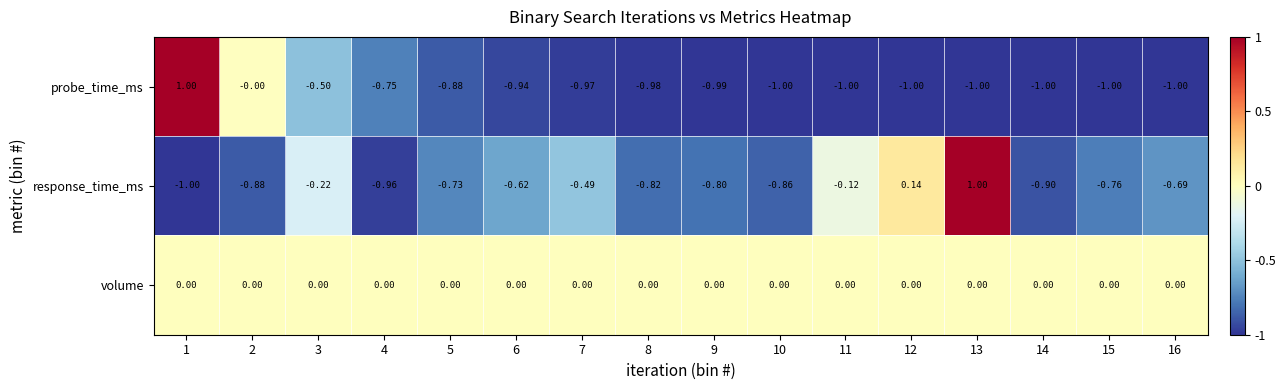

List the series in order of their overall mean, highest first.

volume, response_time_ms, probe_time_ms